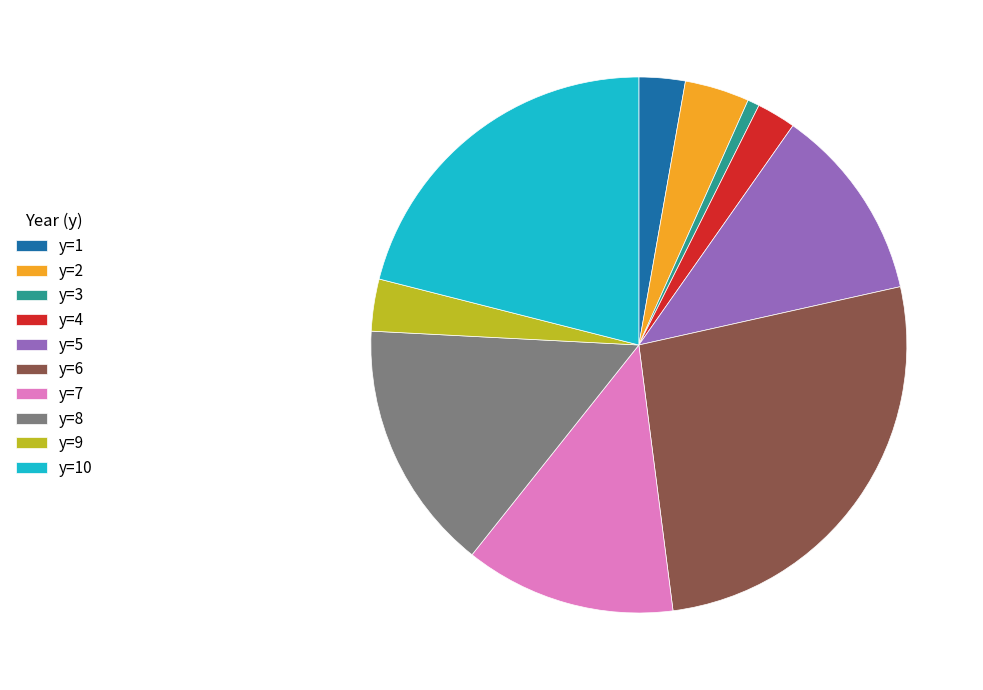

How many slices are in this pie chart?

10